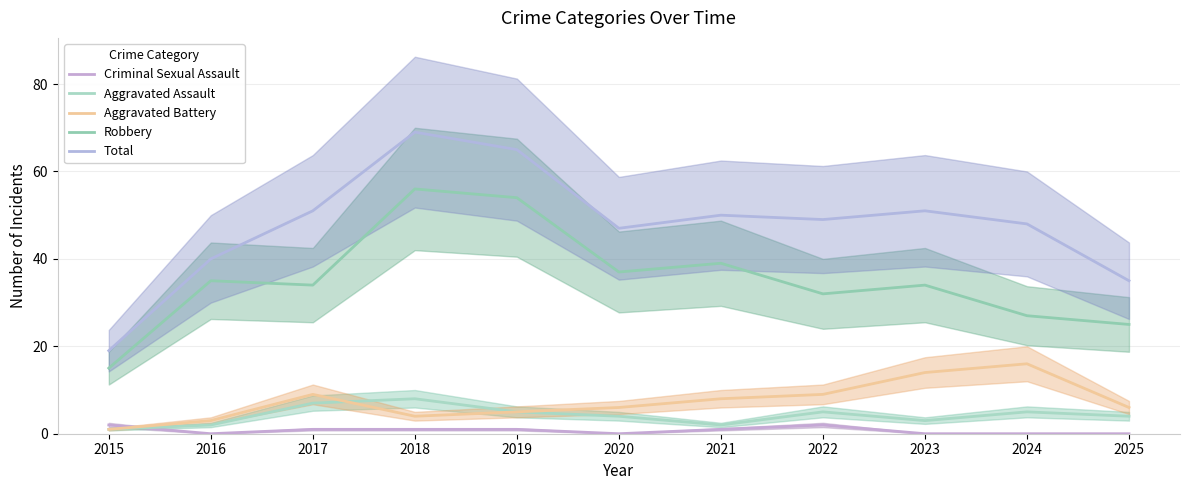

What is the spread (max minus min) of values at 2018?

68